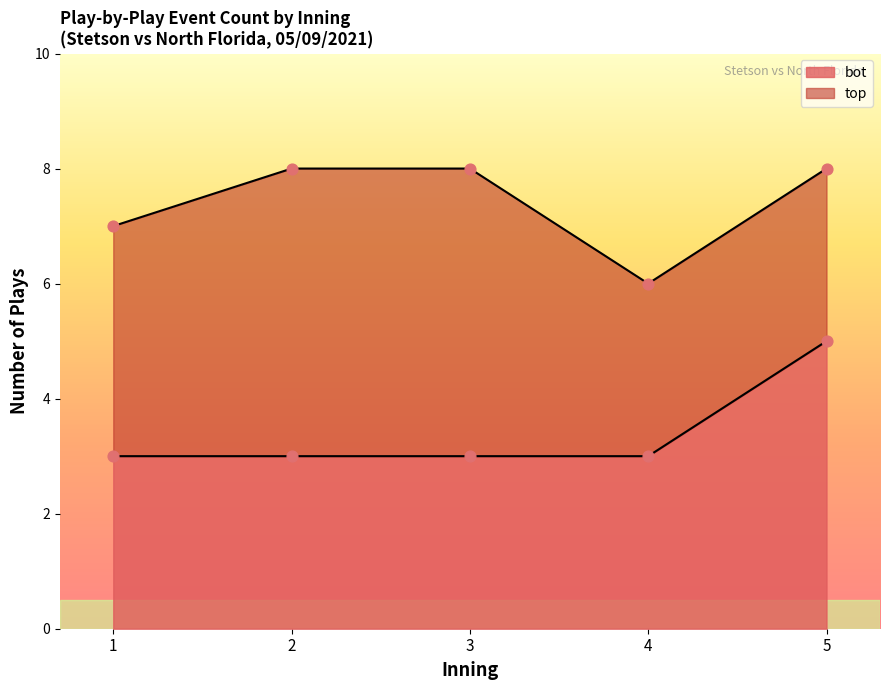

Which series has the largest Y range (max minus min)?

top